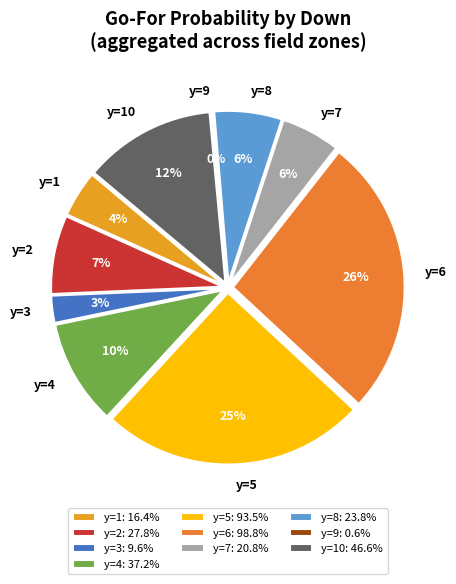

Which category has the smallest portion of the pie?

y=9